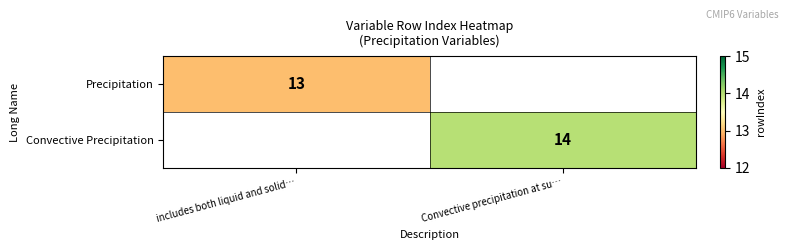

Which label corresponds to the largest value in the chart?

Convective precipitation at su…